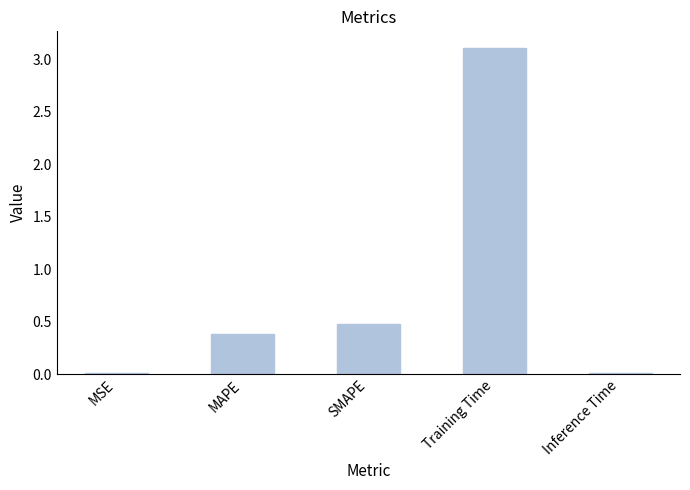

At which category does the chart reach its peak across all series?

Training Time